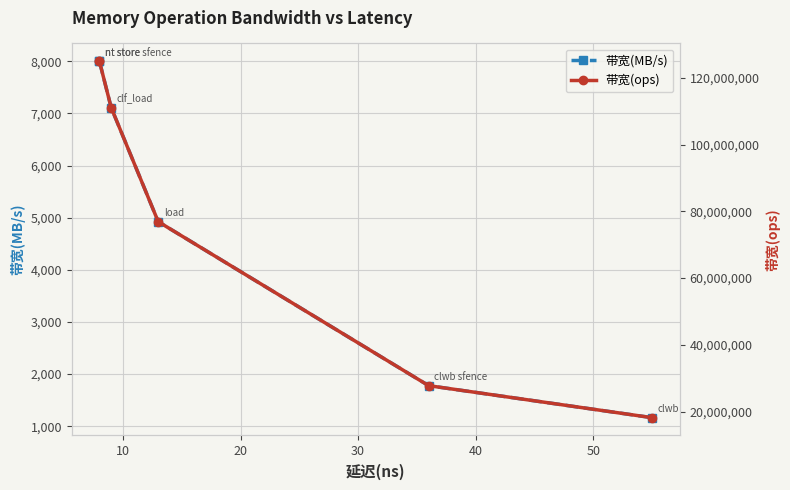

True or false: 带宽(MB/s) and 带宽(ops) cross at least once.

False